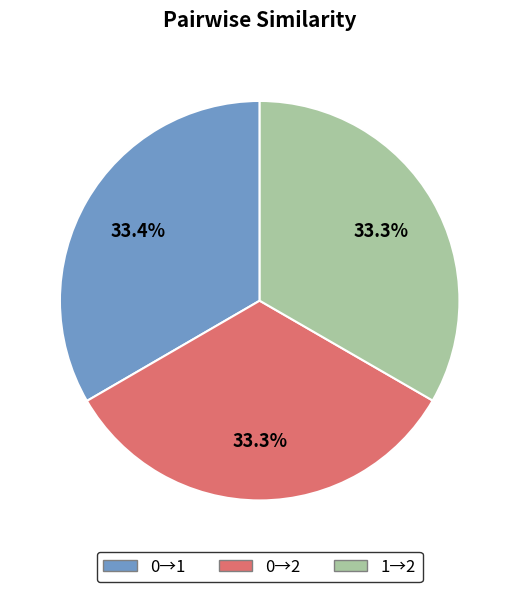

Is there any slice that represents more than half of the pie?

No